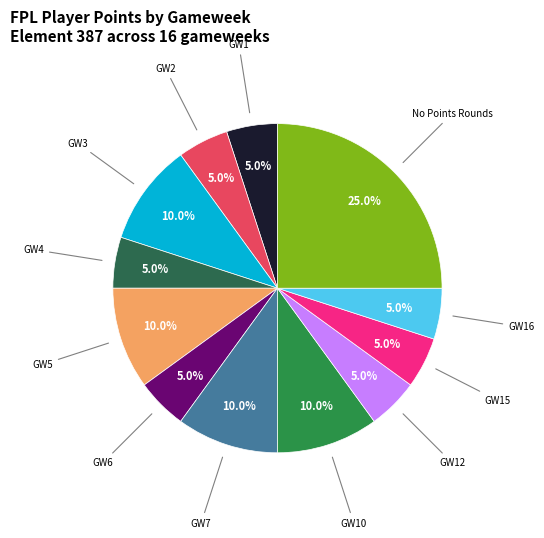

Is there a majority slice in this chart?

No